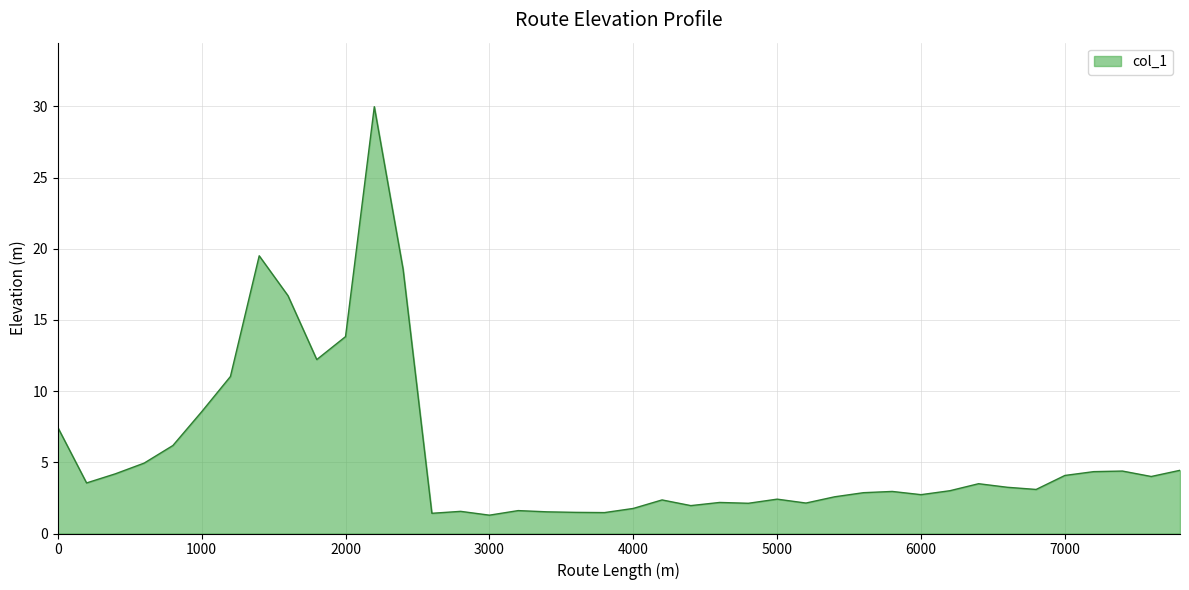

What is the maximum value shown in the chart?

30.0